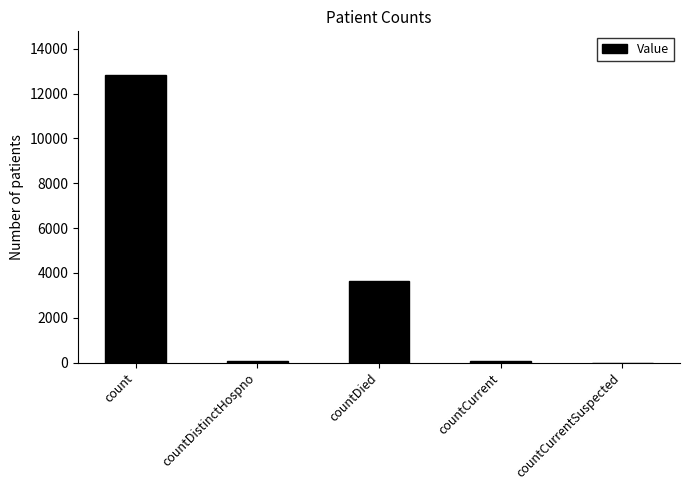

Between count and countCurrentSuspected, which is larger?

count